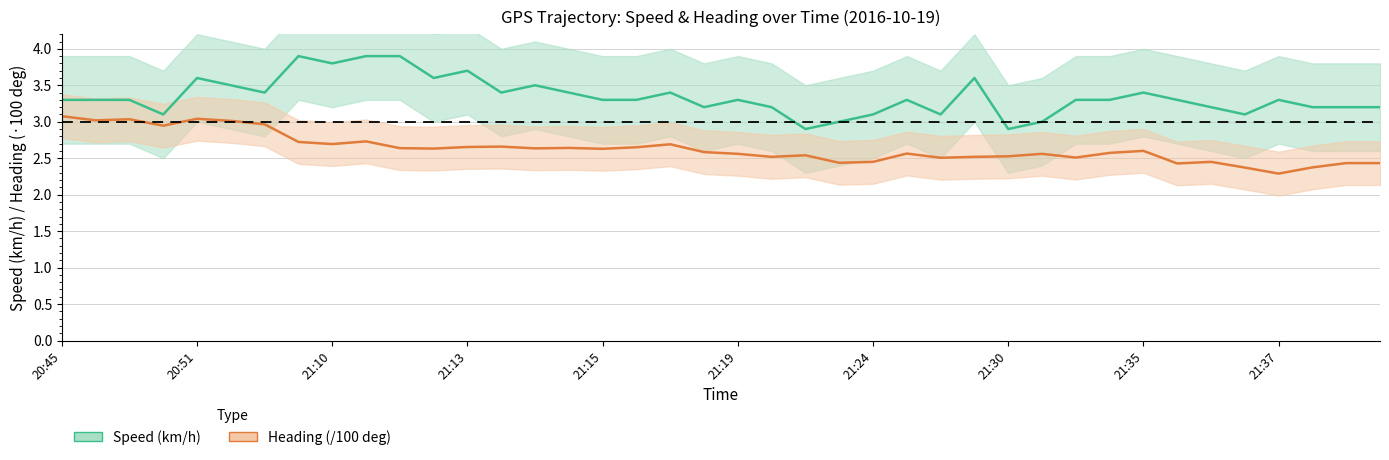

Is the value of Speed (km/h) at 39 greater than the value of Heading (/100 deg) at 32?

Yes